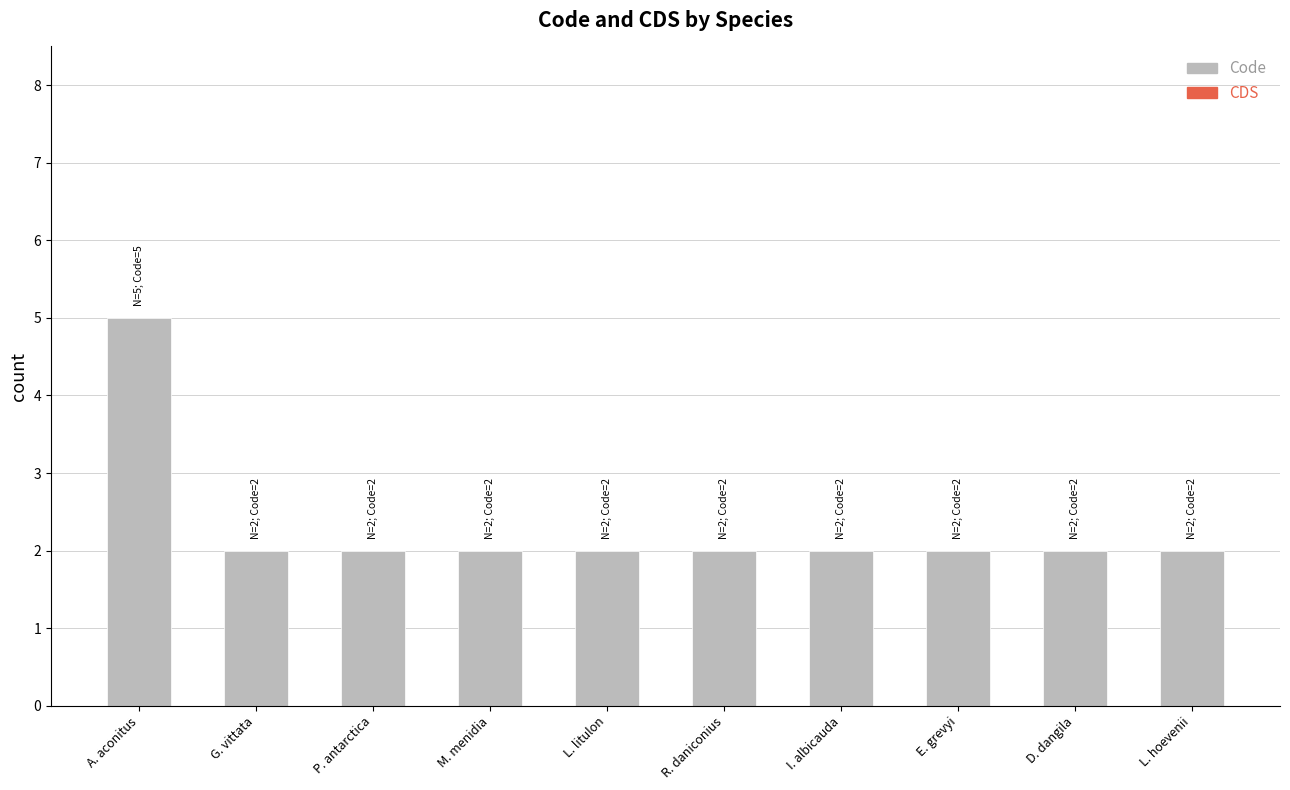

Count the number of data series in this chart.

1